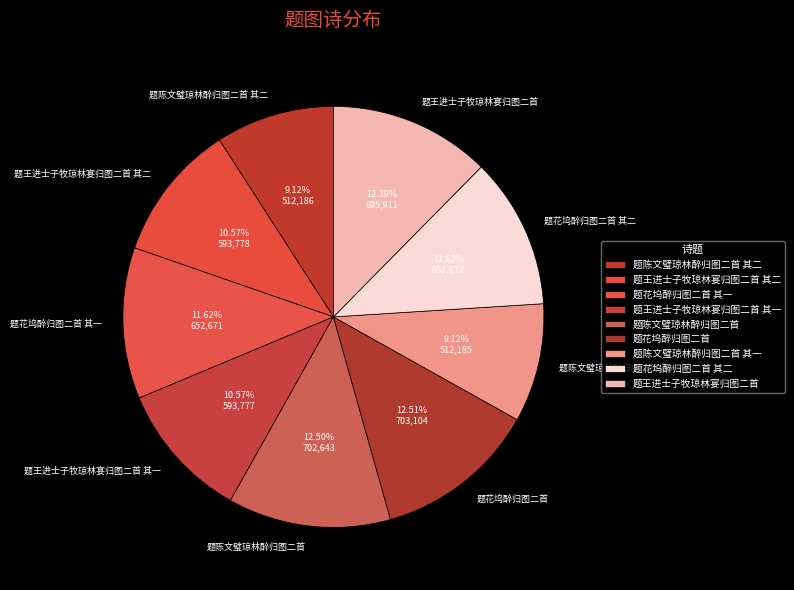

How much of the chart is everything except 题陈文璧琼林醉归图二首 其二?

90.9%